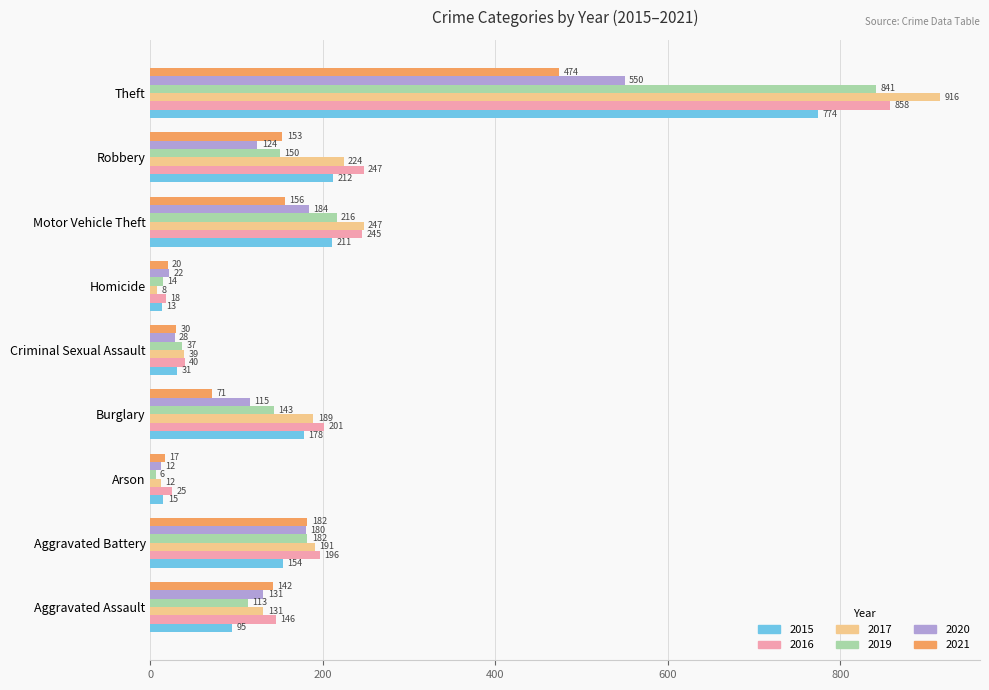

What is the difference between the second highest and second lowest values in the 2021 series?

162